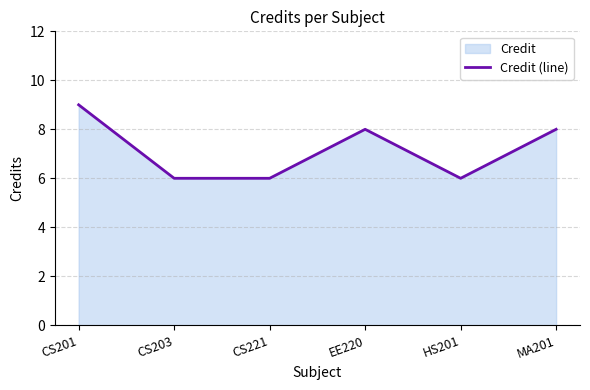

Rank the categories by value from lowest to highest.

CS203, CS221, HS201, EE220, MA201, CS201